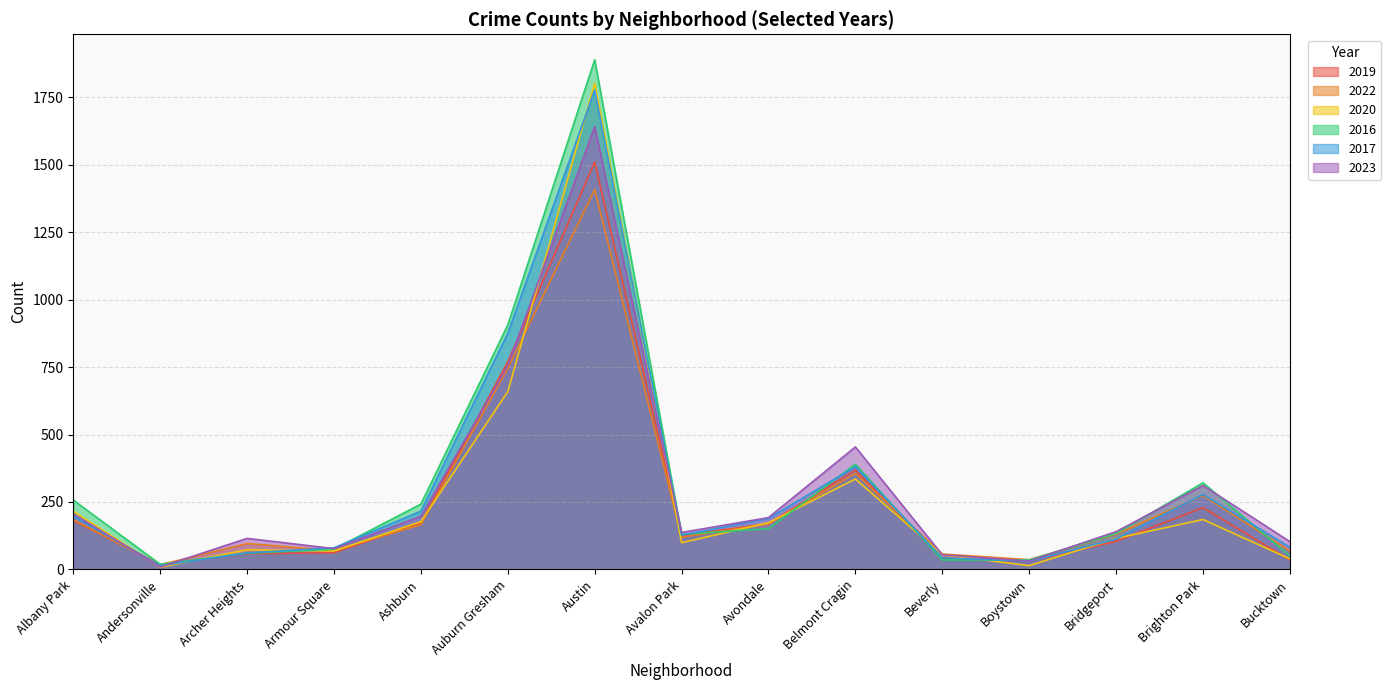

What is the average value of the 2019 series?

258